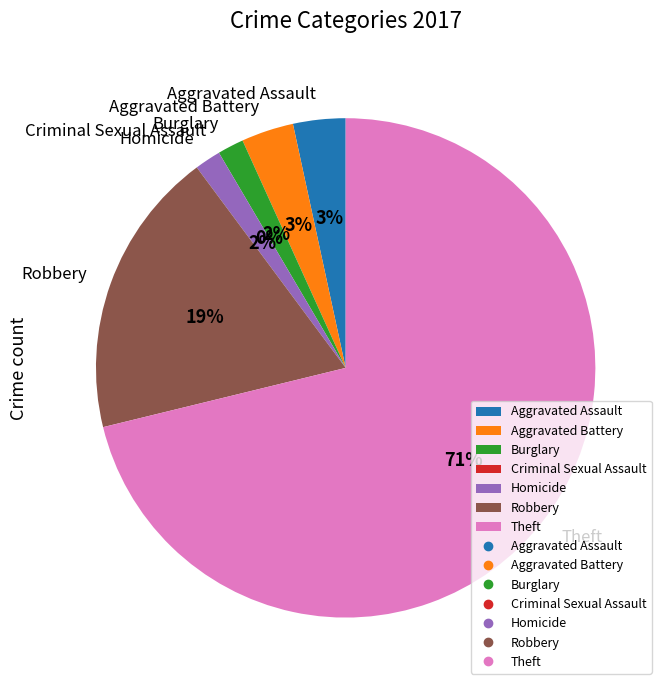

Is it true that Aggravated Assault is 3% of the pie?

True